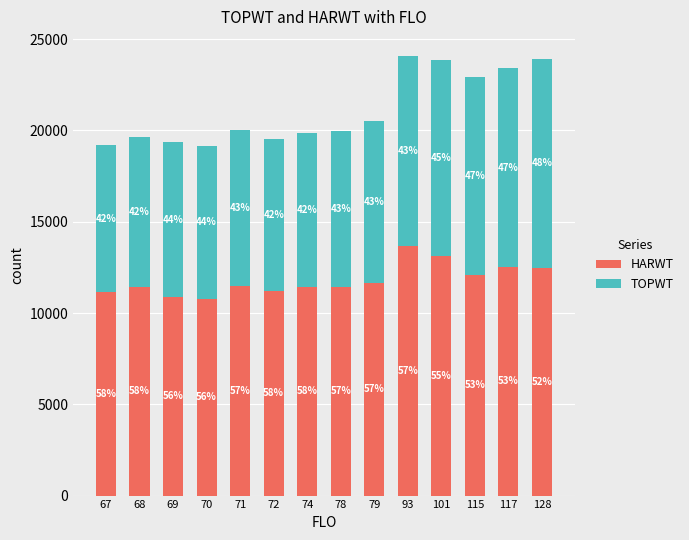

What is the difference between the maximum and minimum values in the HARWT series?

2882